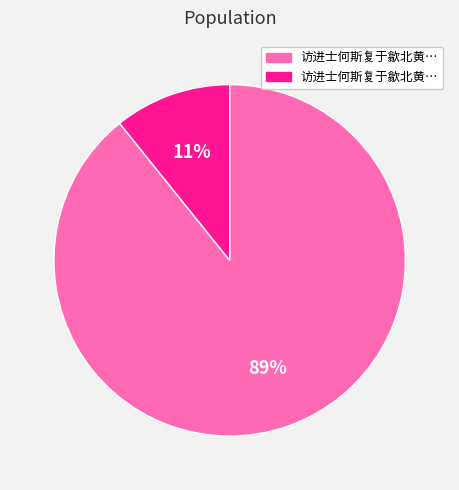

To the nearest percent, what is the difference between the largest and smallest slice percentages?

78%